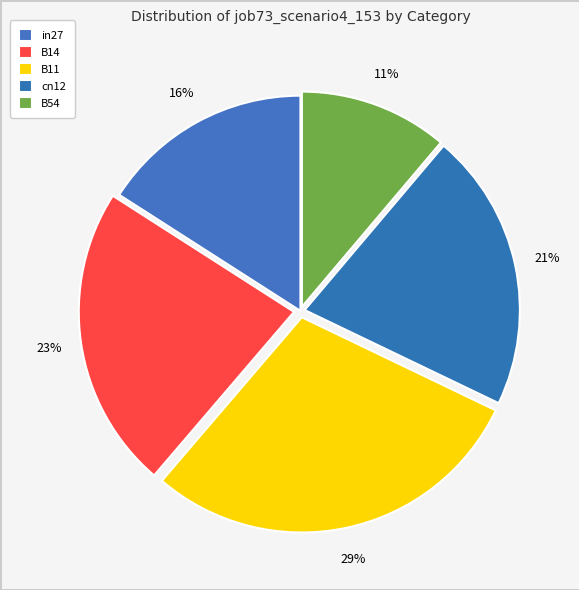

What is the change in value from in27 to B11?

+0.5